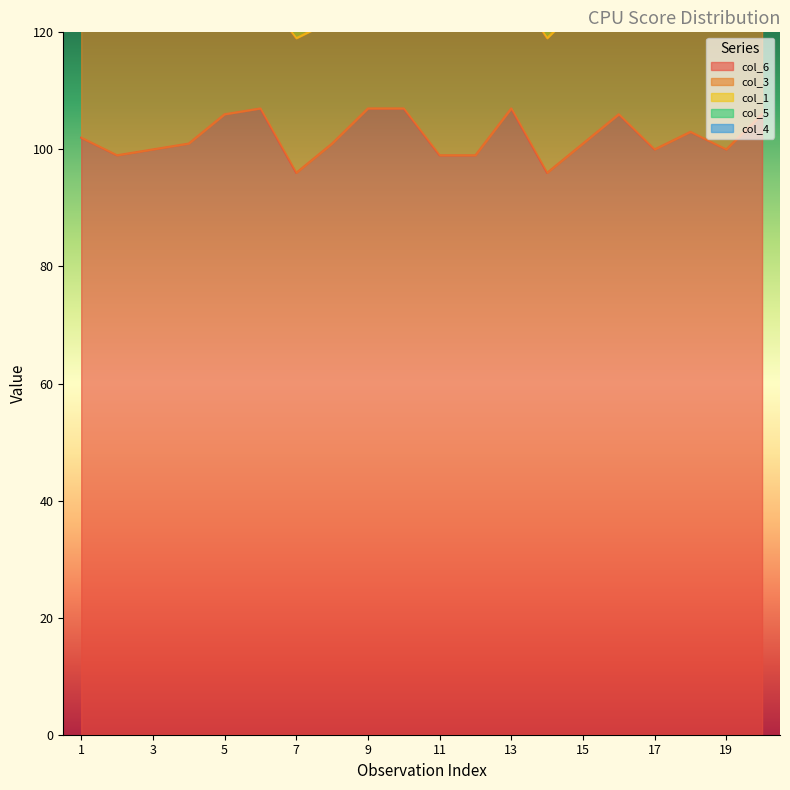

Which series has the largest total across all categories?

col_6